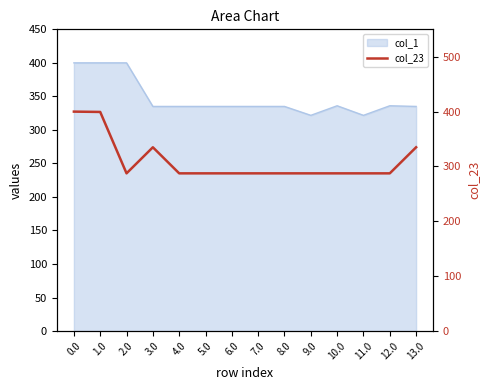

At which label is the value closest to 343?

13.0